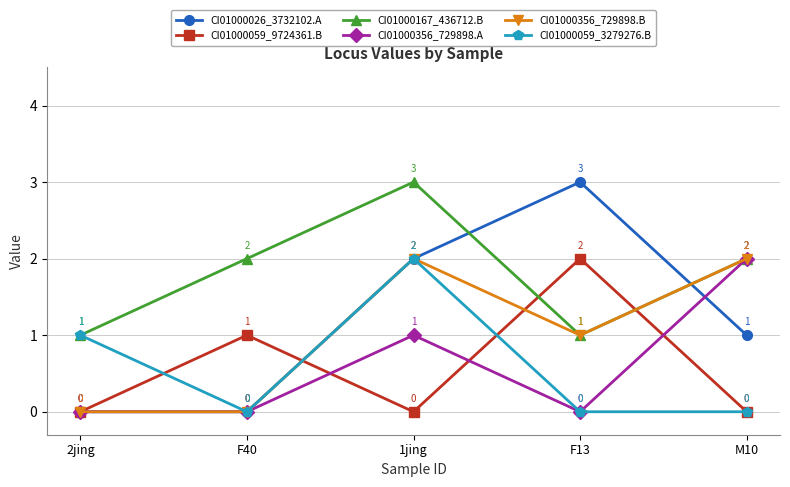

Where do CI01000167_436712.B and CI01000059_9724361.B first cross each other?

1jing and F13